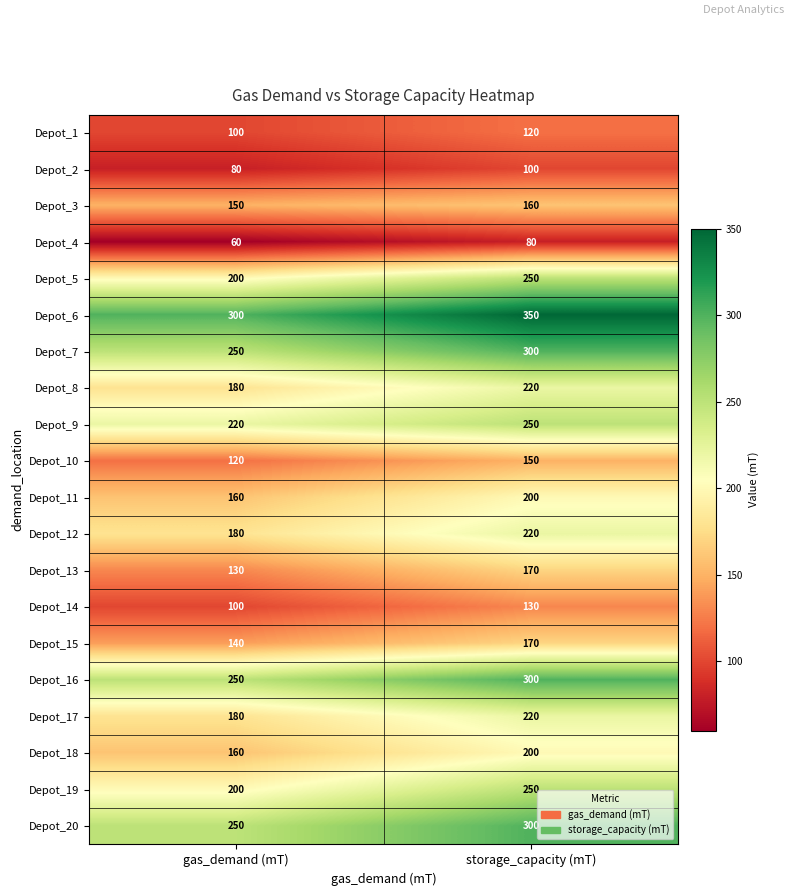

True or false: Depot_4 has a value of 18 at gas_demand (mT).

False